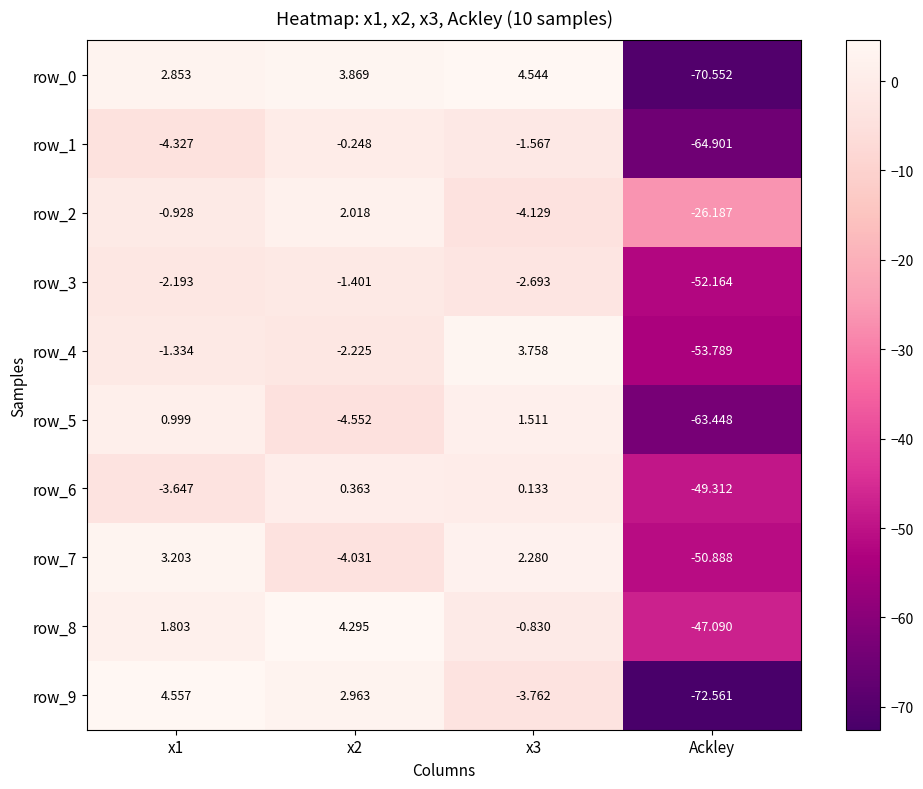

List the series in order of their peak value, highest first.

row_9, row_0, row_8, row_4, row_7, row_2, row_5, row_6, row_1, row_3